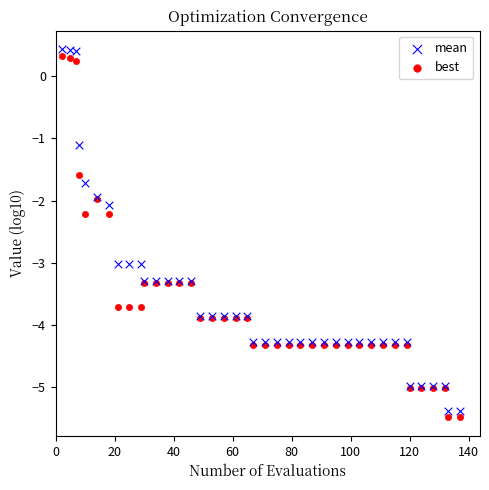

Which series has the widest spread of Y values?

mean